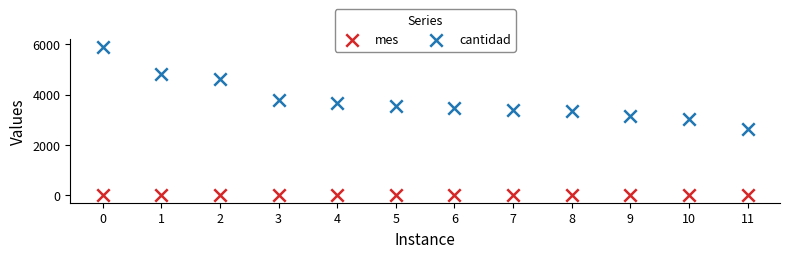

What are all the series names shown in the legend?

mes, cantidad